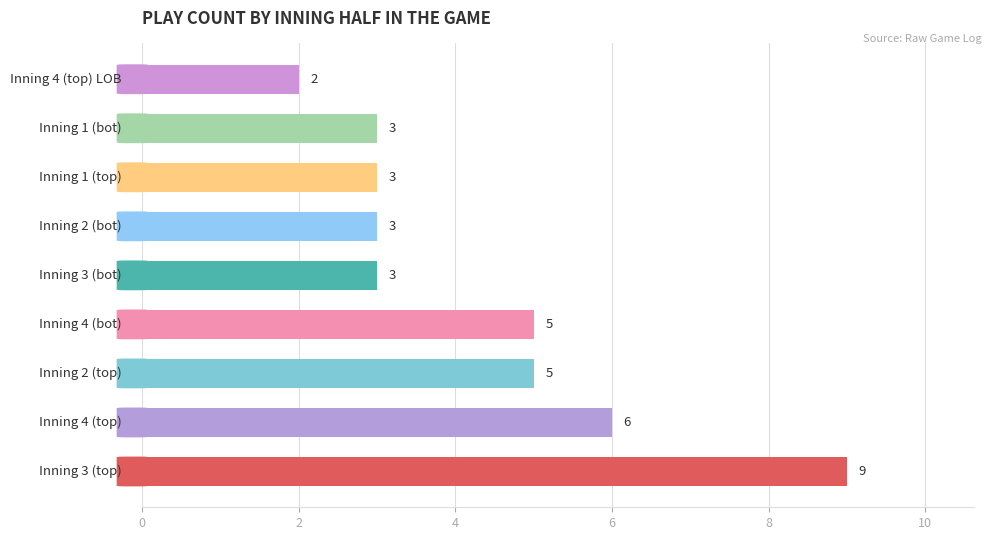

Reading top to bottom, extract all data points from this chart.

2	3	3	3	3	5	5	6	9